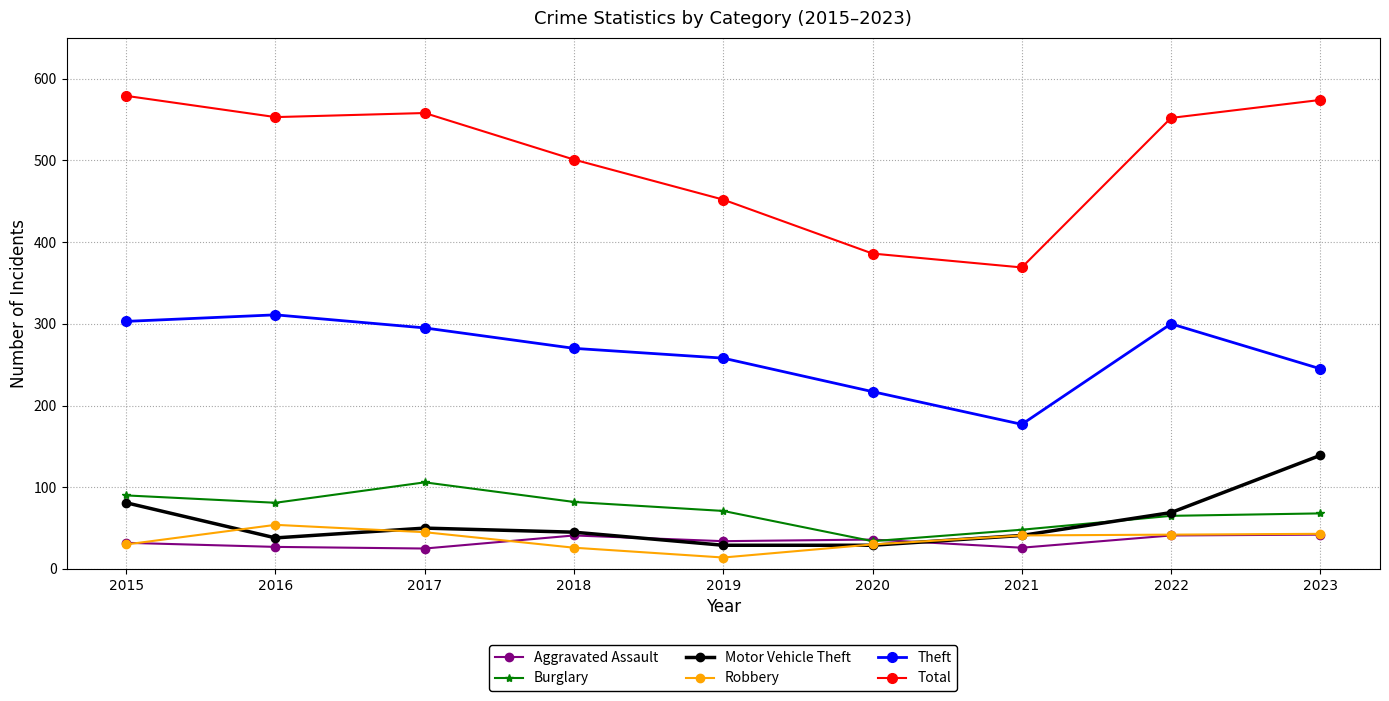

How many interior local valleys does the Theft series have?

1